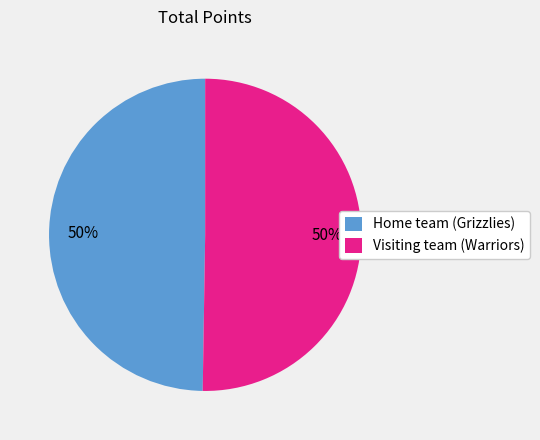

What is the ratio of the value at Visiting team (Warriors) to the value at Home team (Grizzlies)?

1.0